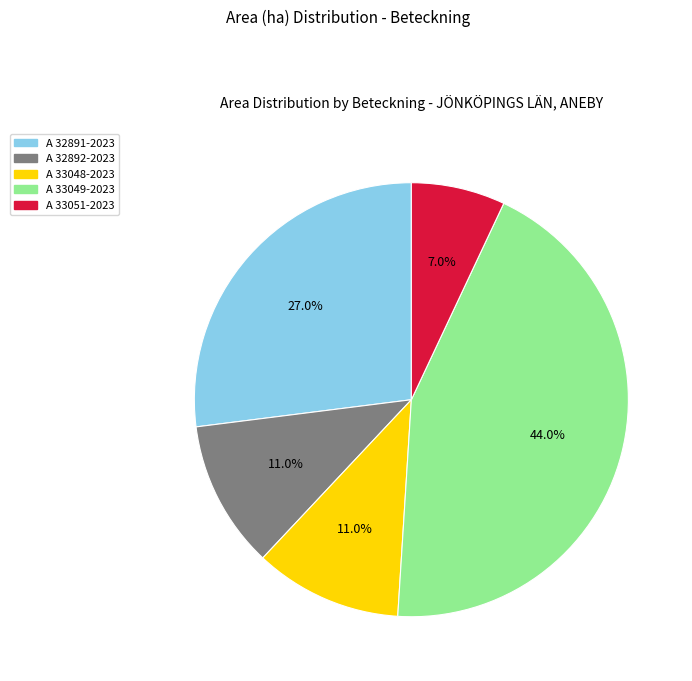

What is the total percentage of A 33048-2023 and A 33051-2023?

18.0%